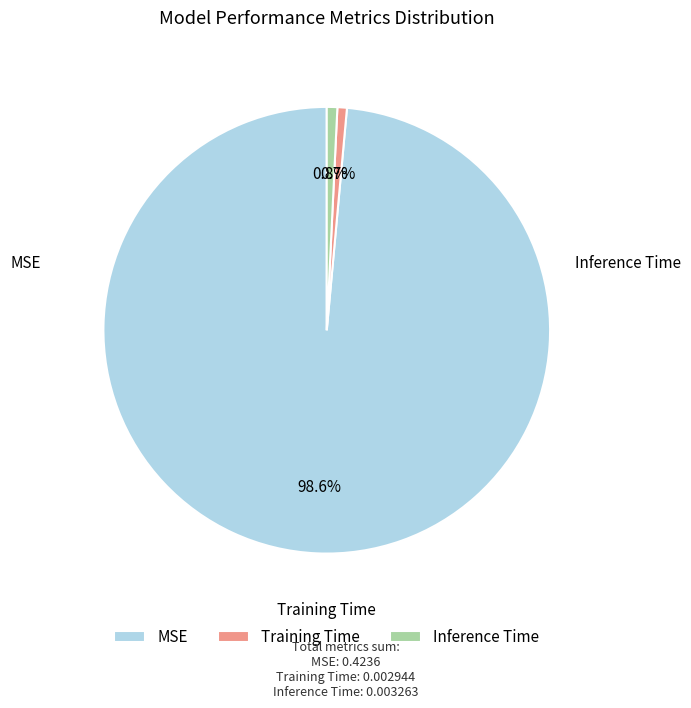

Which slice is the largest?

MSE